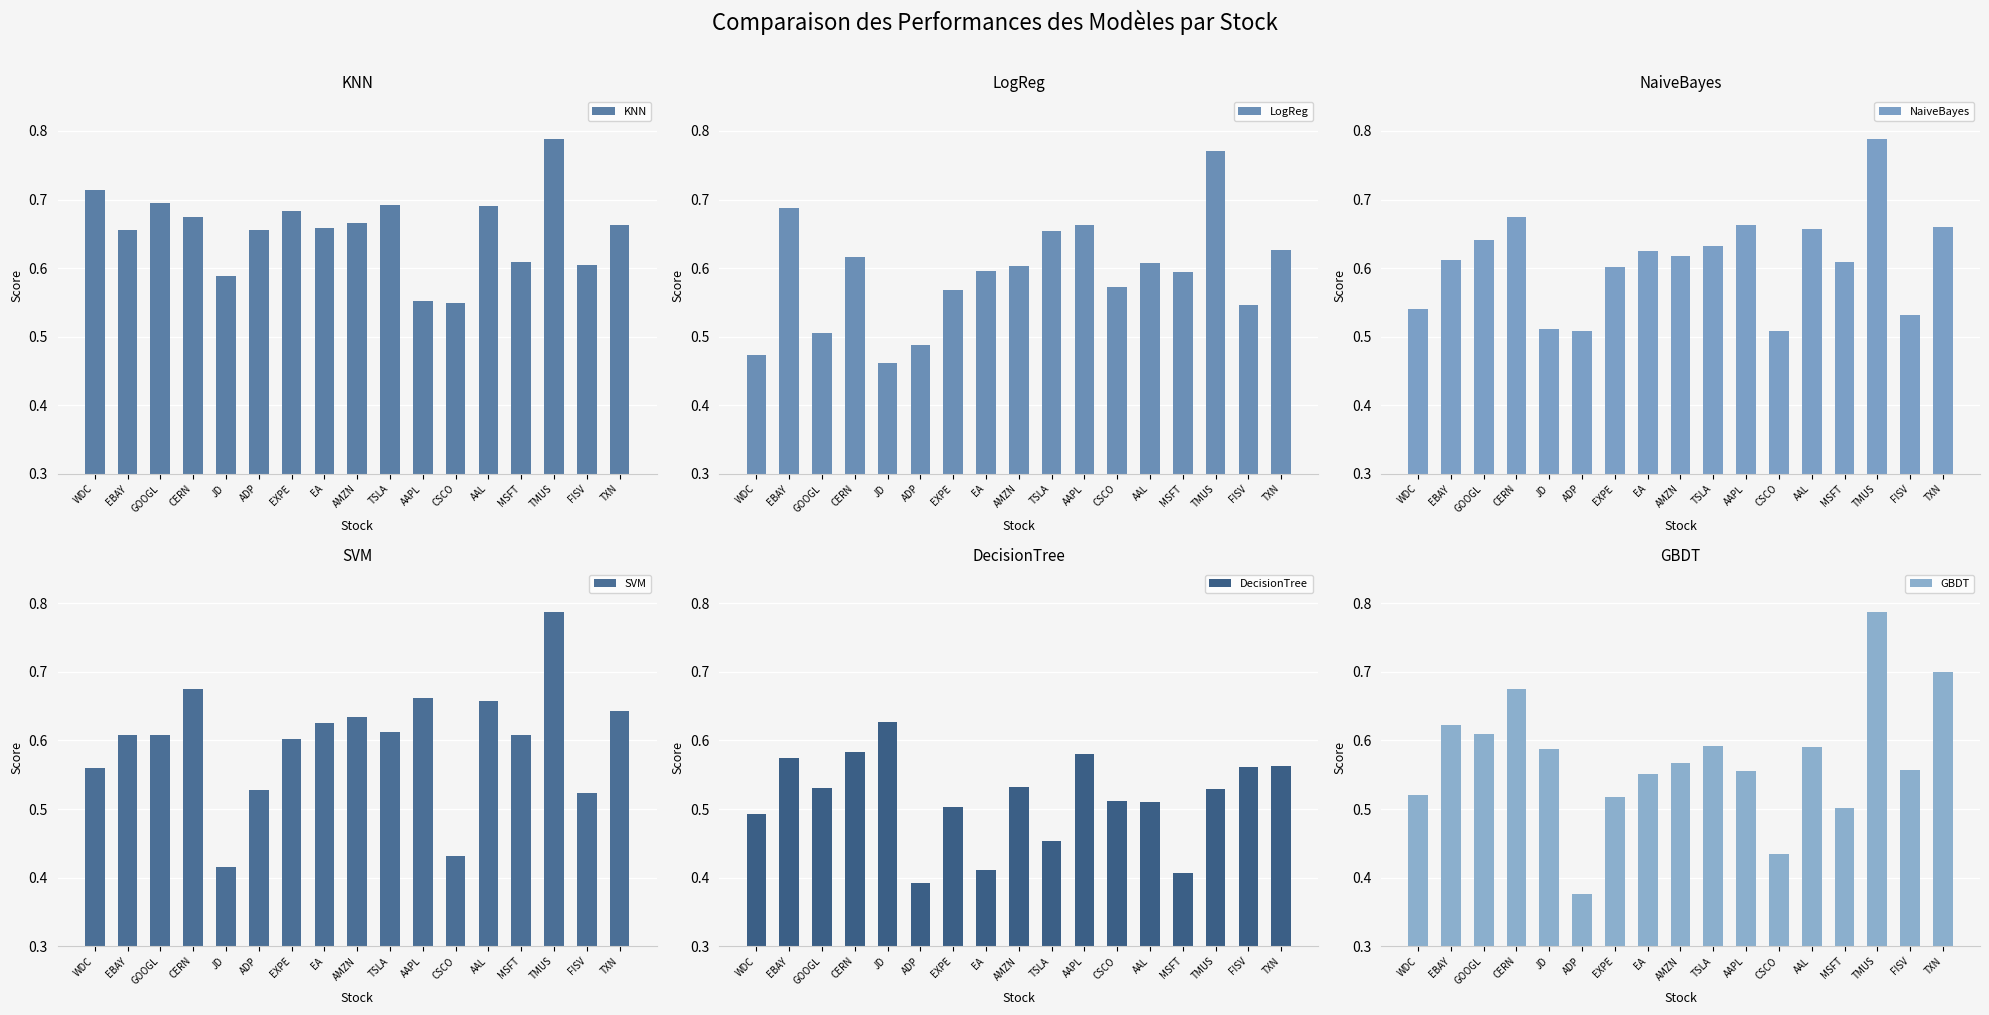

What is the smallest value displayed?

0.4